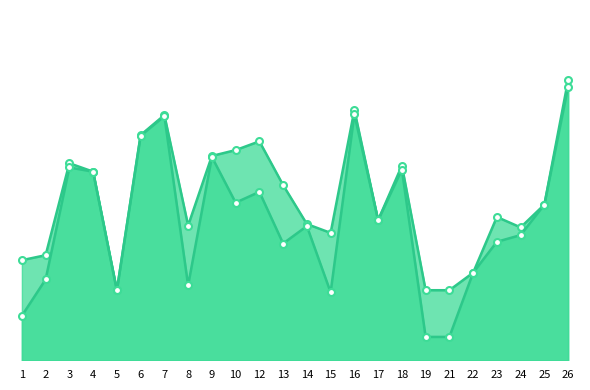

True or false: accuracy and f1 intersect in this chart.

False